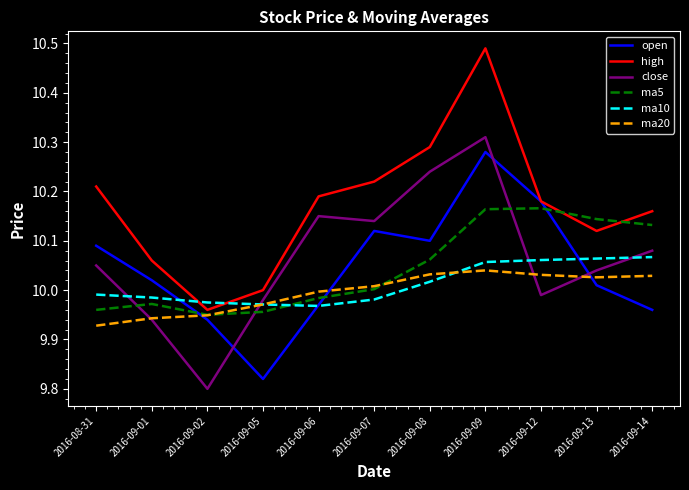

Is the value of ma10 at 2016-09-02 greater than the value of open at 2016-09-01?

No